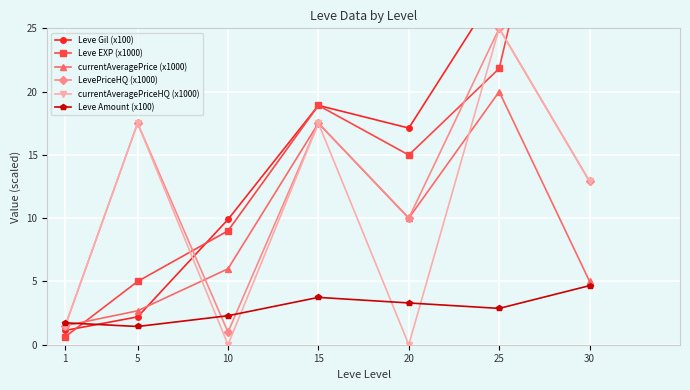

At 10, list the series in order from largest to smallest.

Leve Gil (x100), Leve EXP (x1000), currentAveragePrice (x1000), Leve Amount (x100), LevePriceHQ (x1000), currentAveragePriceHQ (x1000)